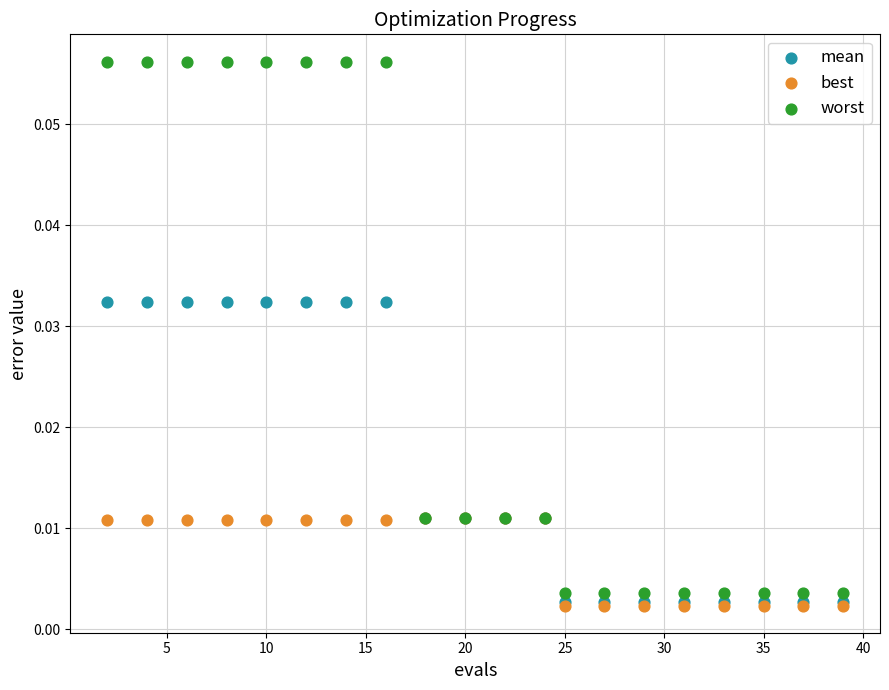

Which series has the widest spread of Y values?

worst